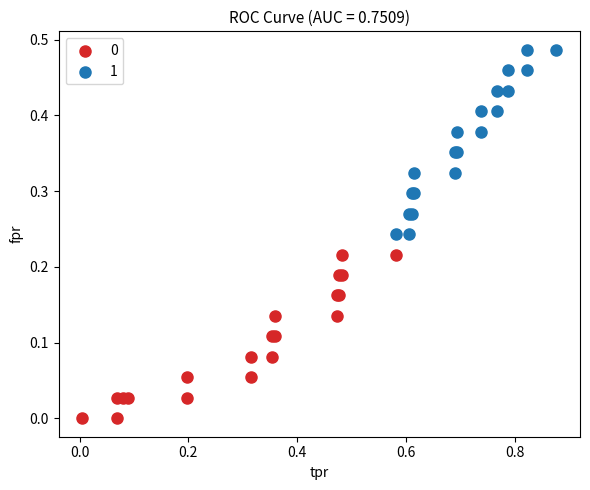

Which series reaches the maximum Y coordinate?

1